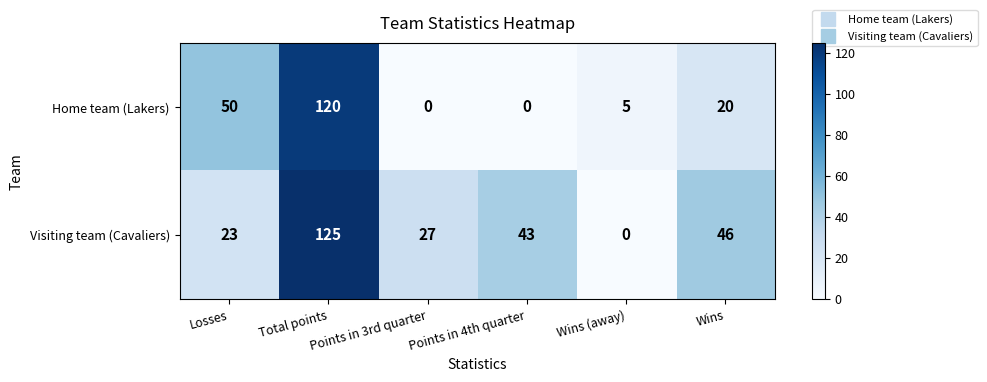

What is the maximum value shown in the chart?

125